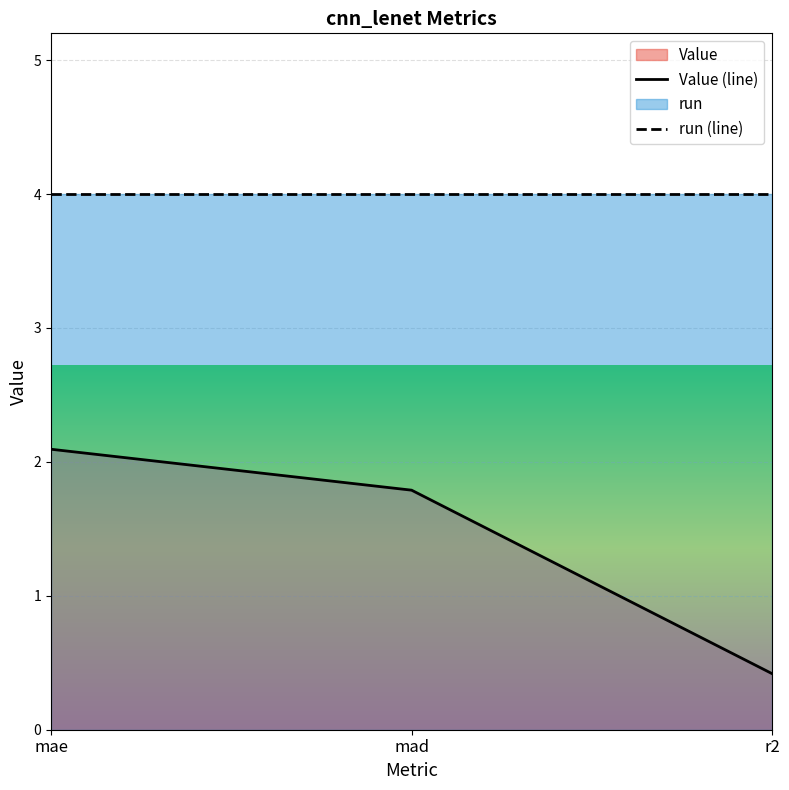

How many lines are shown in the chart?

2